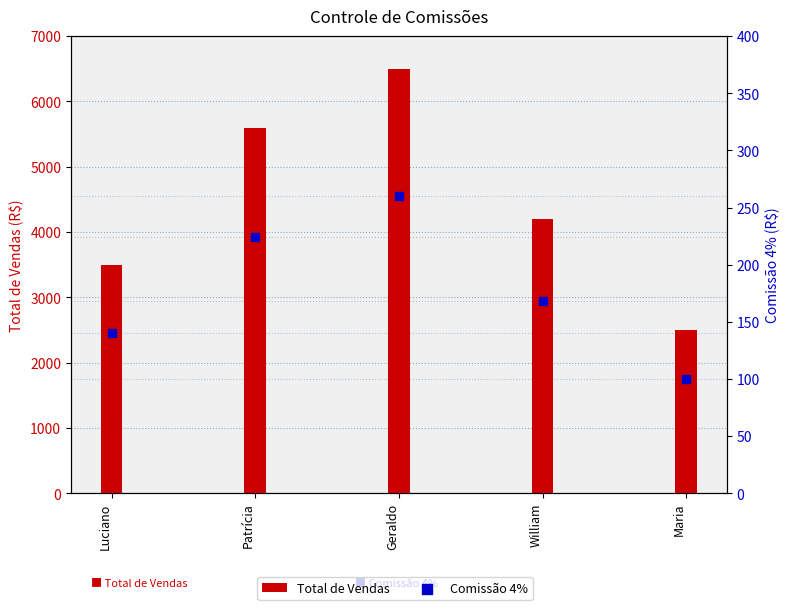

At which category is the sum across all series the highest?

Geraldo